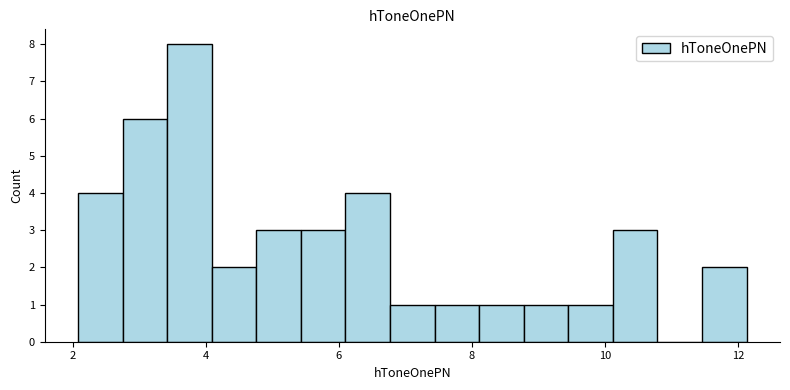

Around what value on the x-axis is the tallest bar? Give the approximate position of its centre, as read against the axis.

3.8